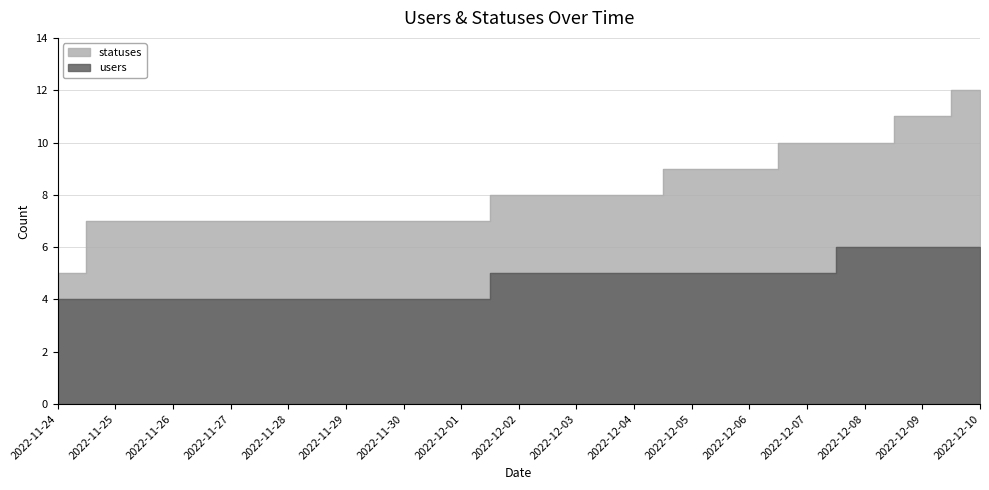

The value of users at 2022-11-28 is 4. True or false?

True